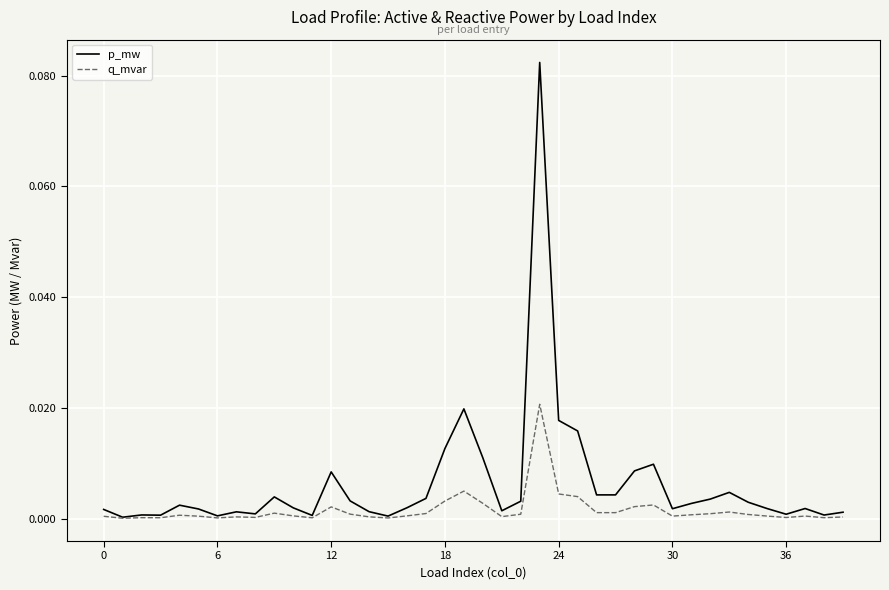

List the series in order of their overall mean, lowest first.

q_mvar, p_mw